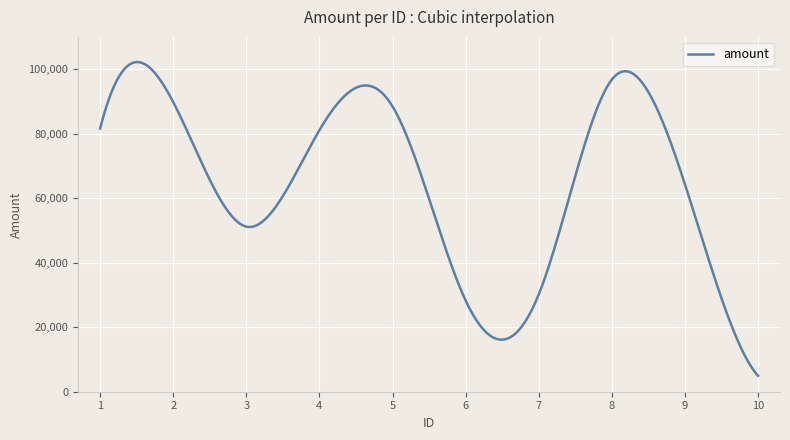

What is the difference between the maximum and minimum values?

97251.2